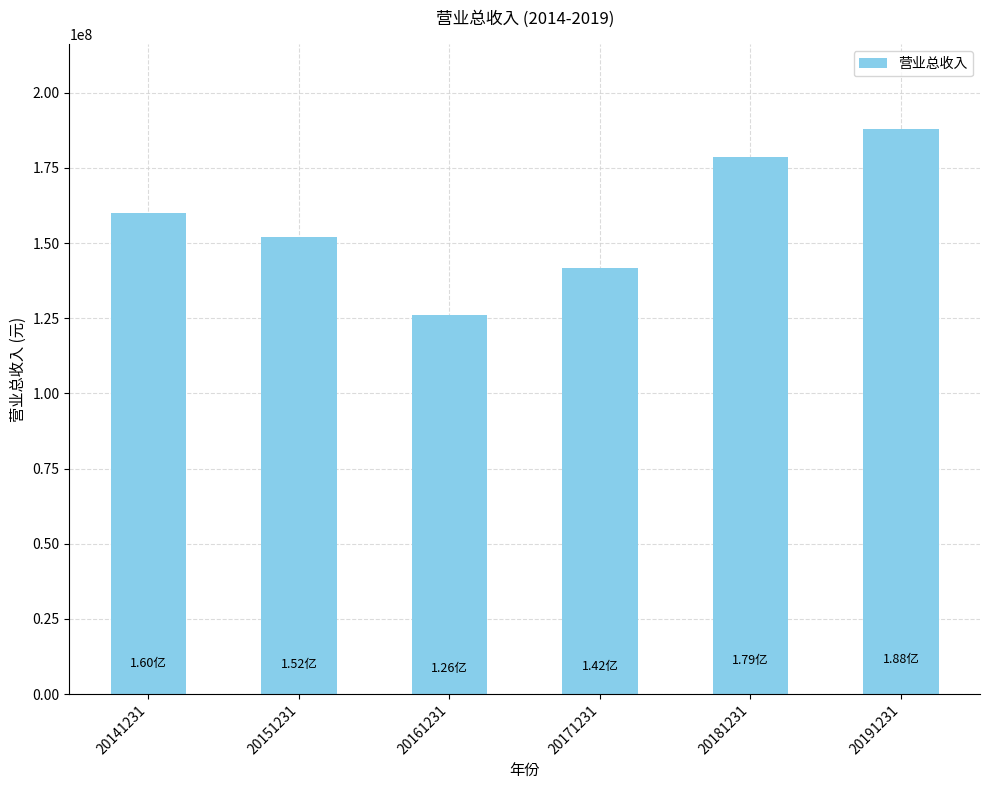

List the labels in order of value, largest first.

20191231, 20181231, 20141231, 20151231, 20171231, 20161231